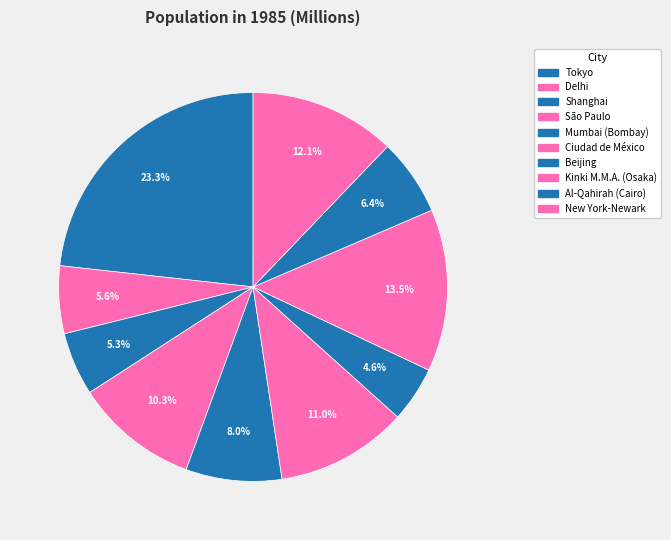

Is there any slice that represents more than half of the pie?

No